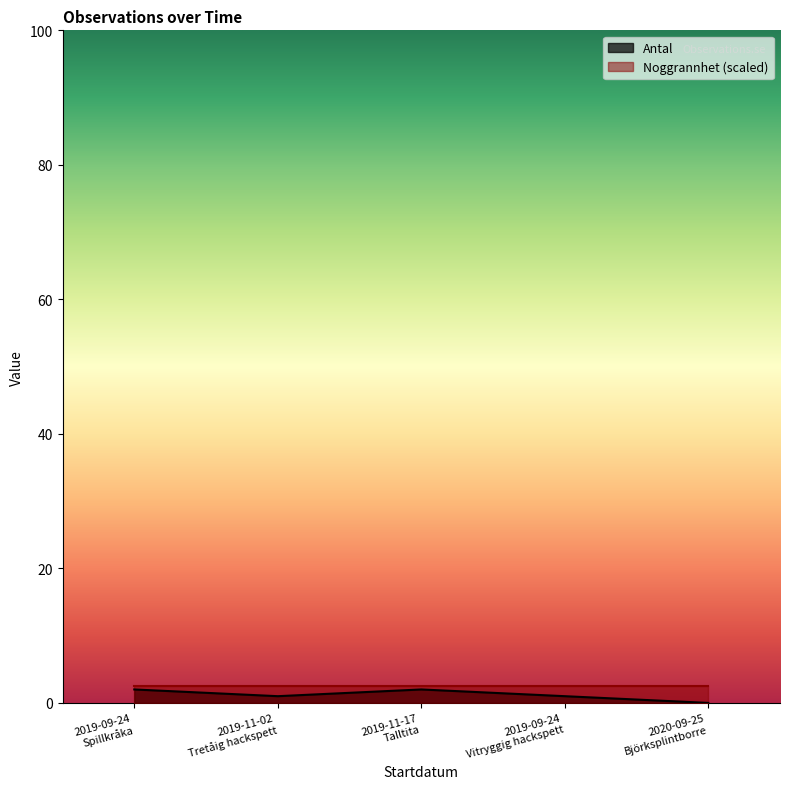

What is the maximum value shown in the chart?

2.5